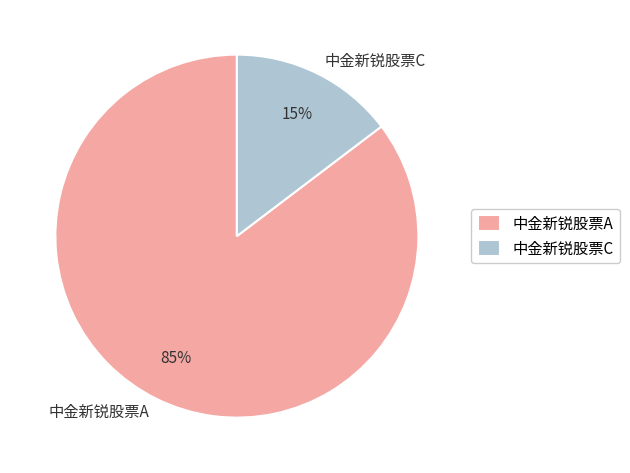

Is the sum of 中金新锐股票C and 中金新锐股票A greater than half?

Yes